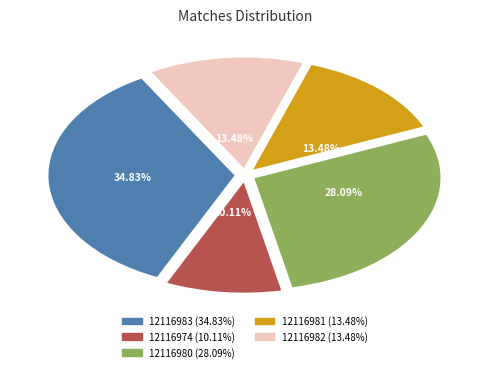

Count the number of slices in the pie.

5